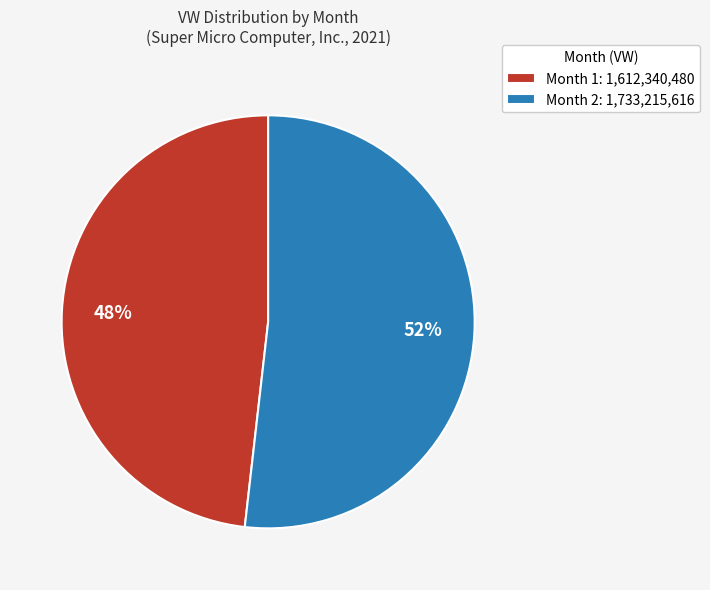

To the nearest percent, what is the average slice percentage?

50%